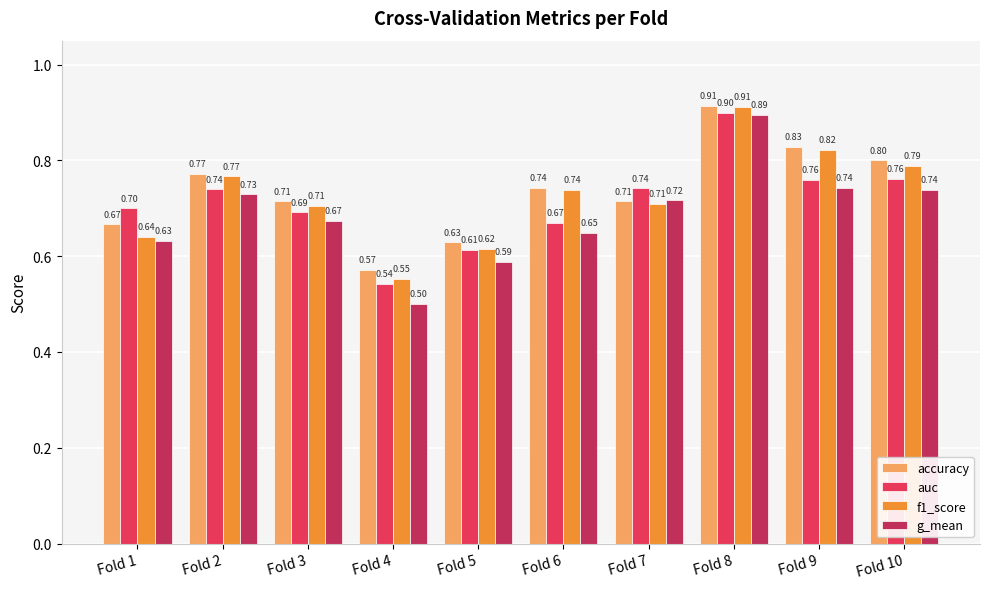

What is the average value of the f1_score series?

0.7